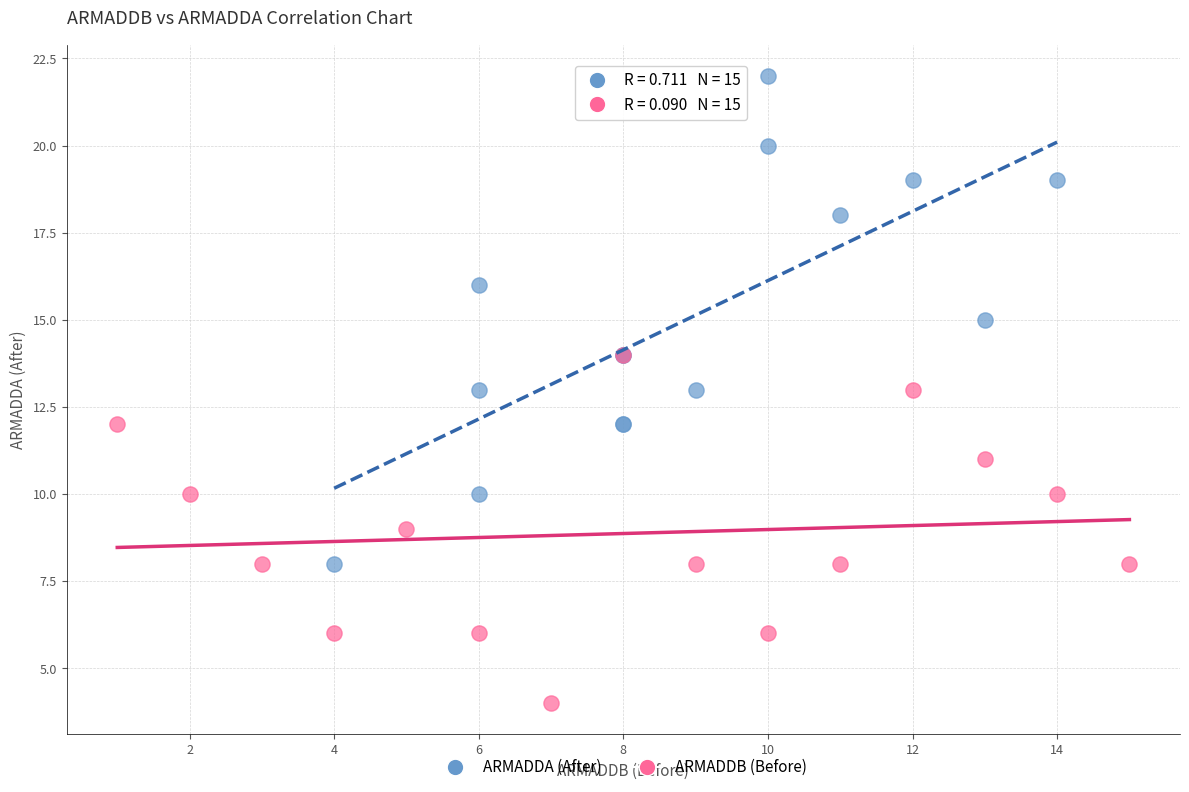

Which series reaches the maximum Y coordinate?

ARMADDA (After)